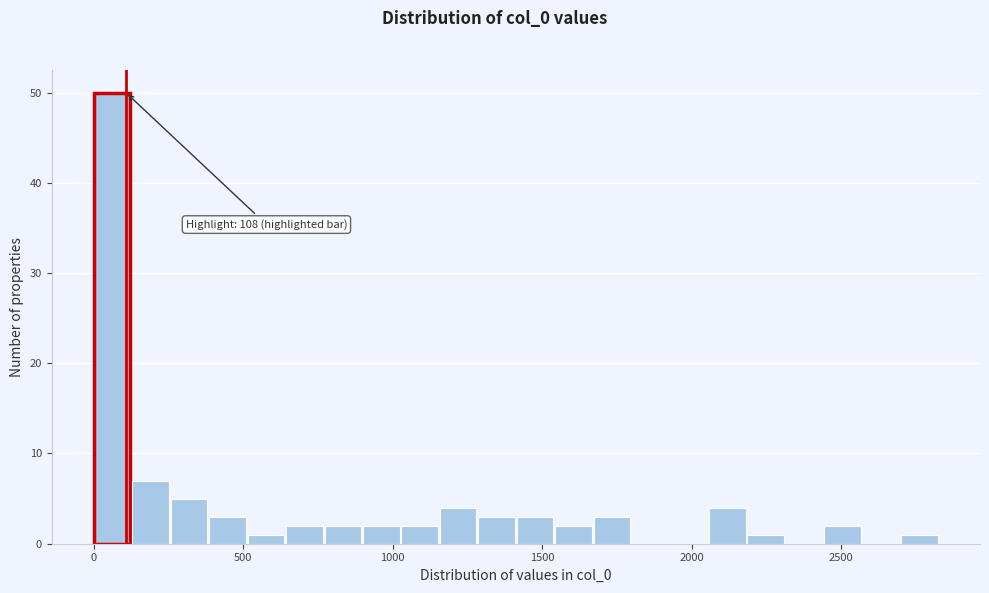

Around what value on the x-axis is the tallest bar? Give the approximate position of its centre, as read against the axis.

50